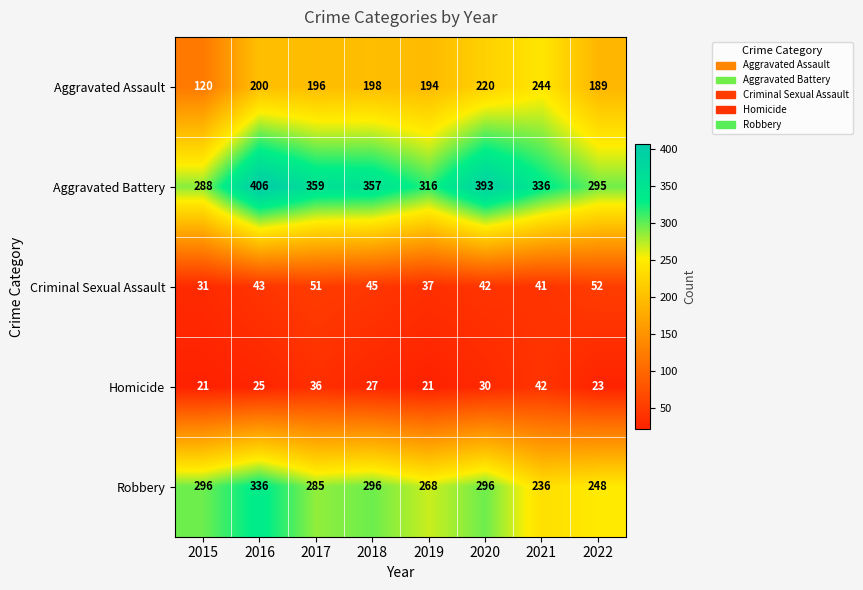

Rank the series by their maximum value, from lowest to highest.

Homicide, Criminal Sexual Assault, Aggravated Assault, Robbery, Aggravated Battery